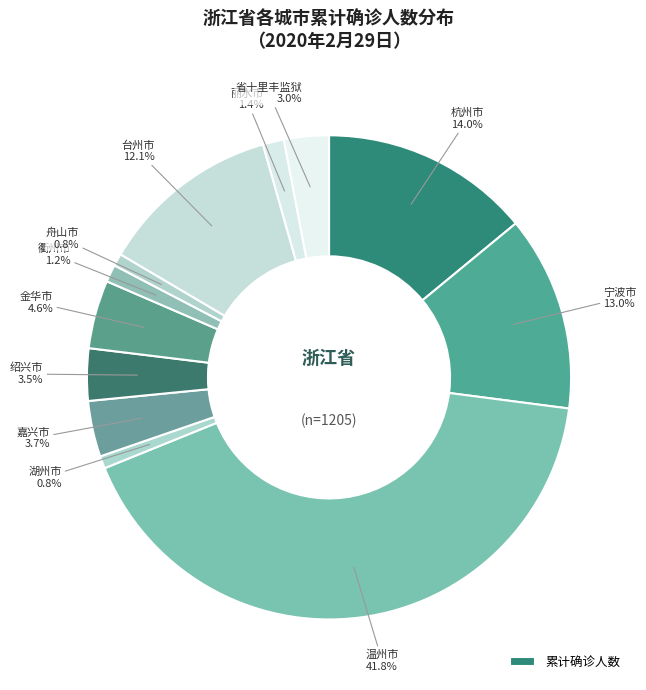

Which category has the biggest portion of the pie?

温州市